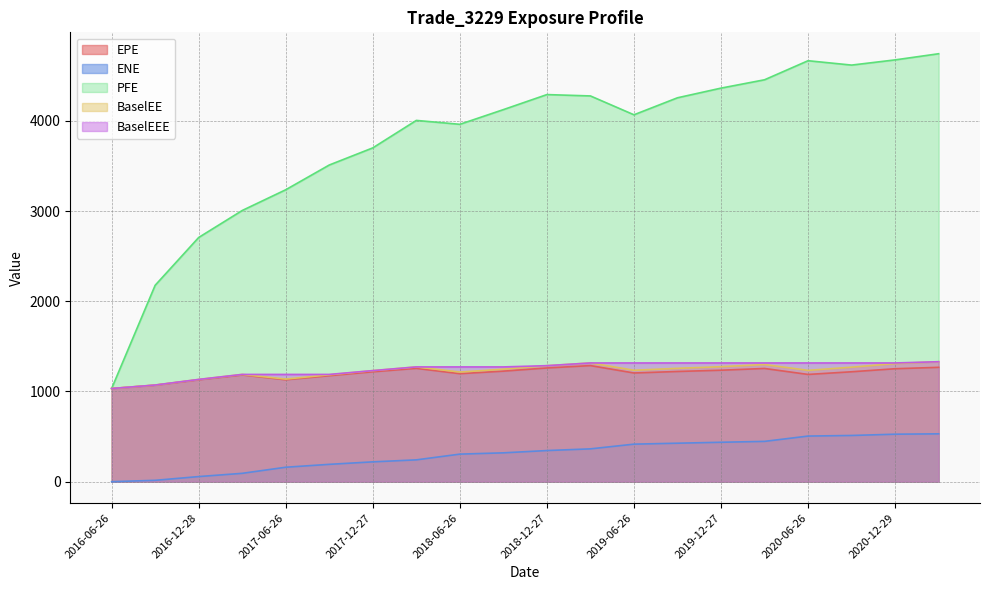

What is the value of the BaselEE point at the 16th from the left?

1298.8